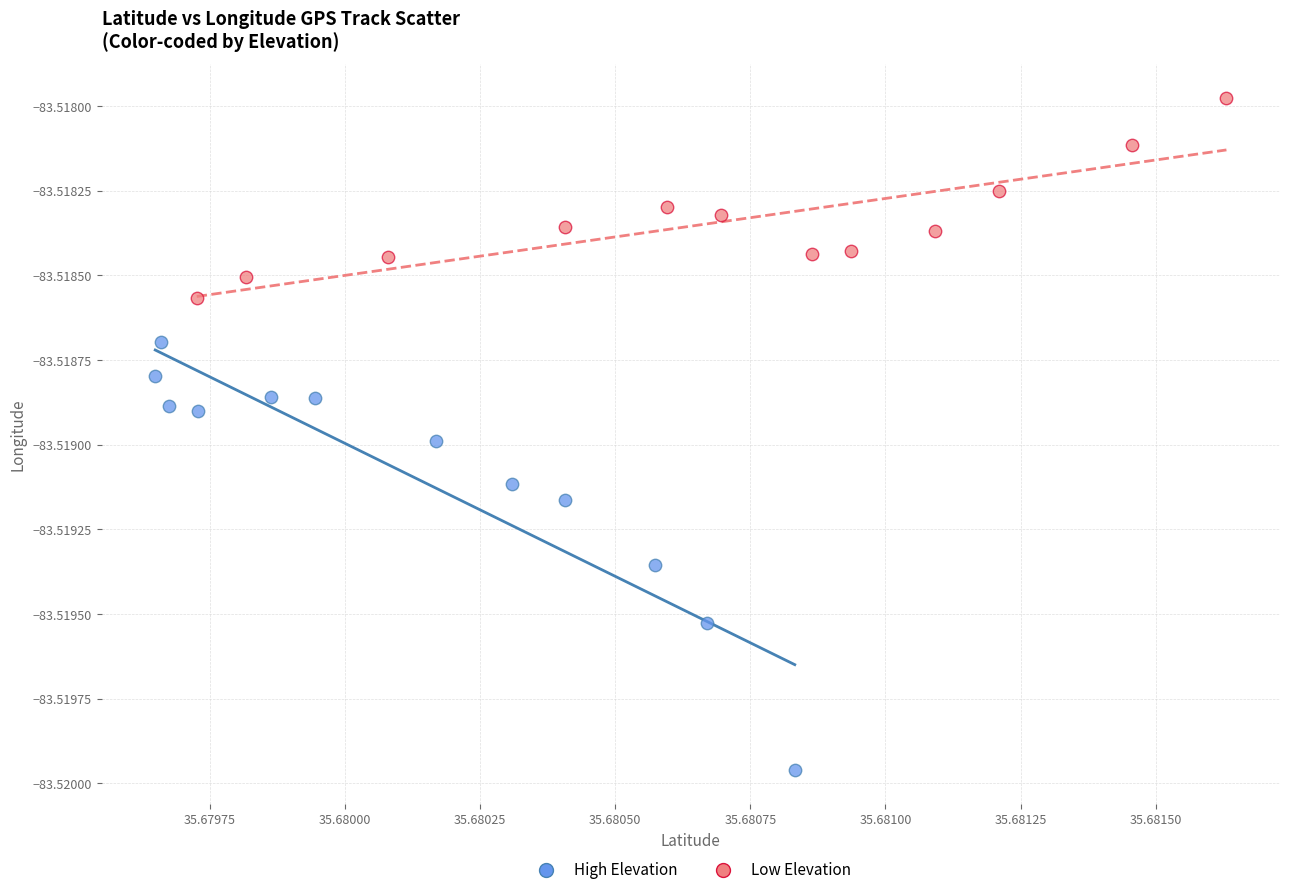

Which series has the widest spread of Y values?

High Elevation